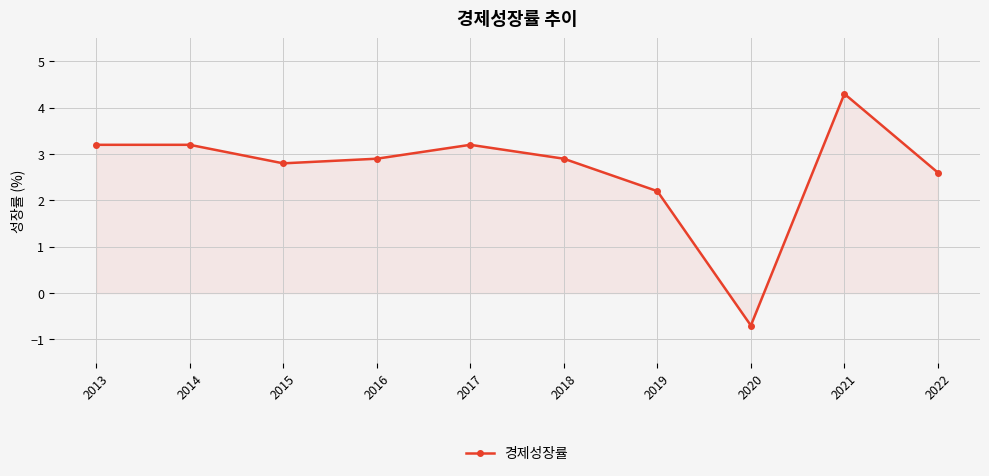

Which category has the highest value across all series?

2021